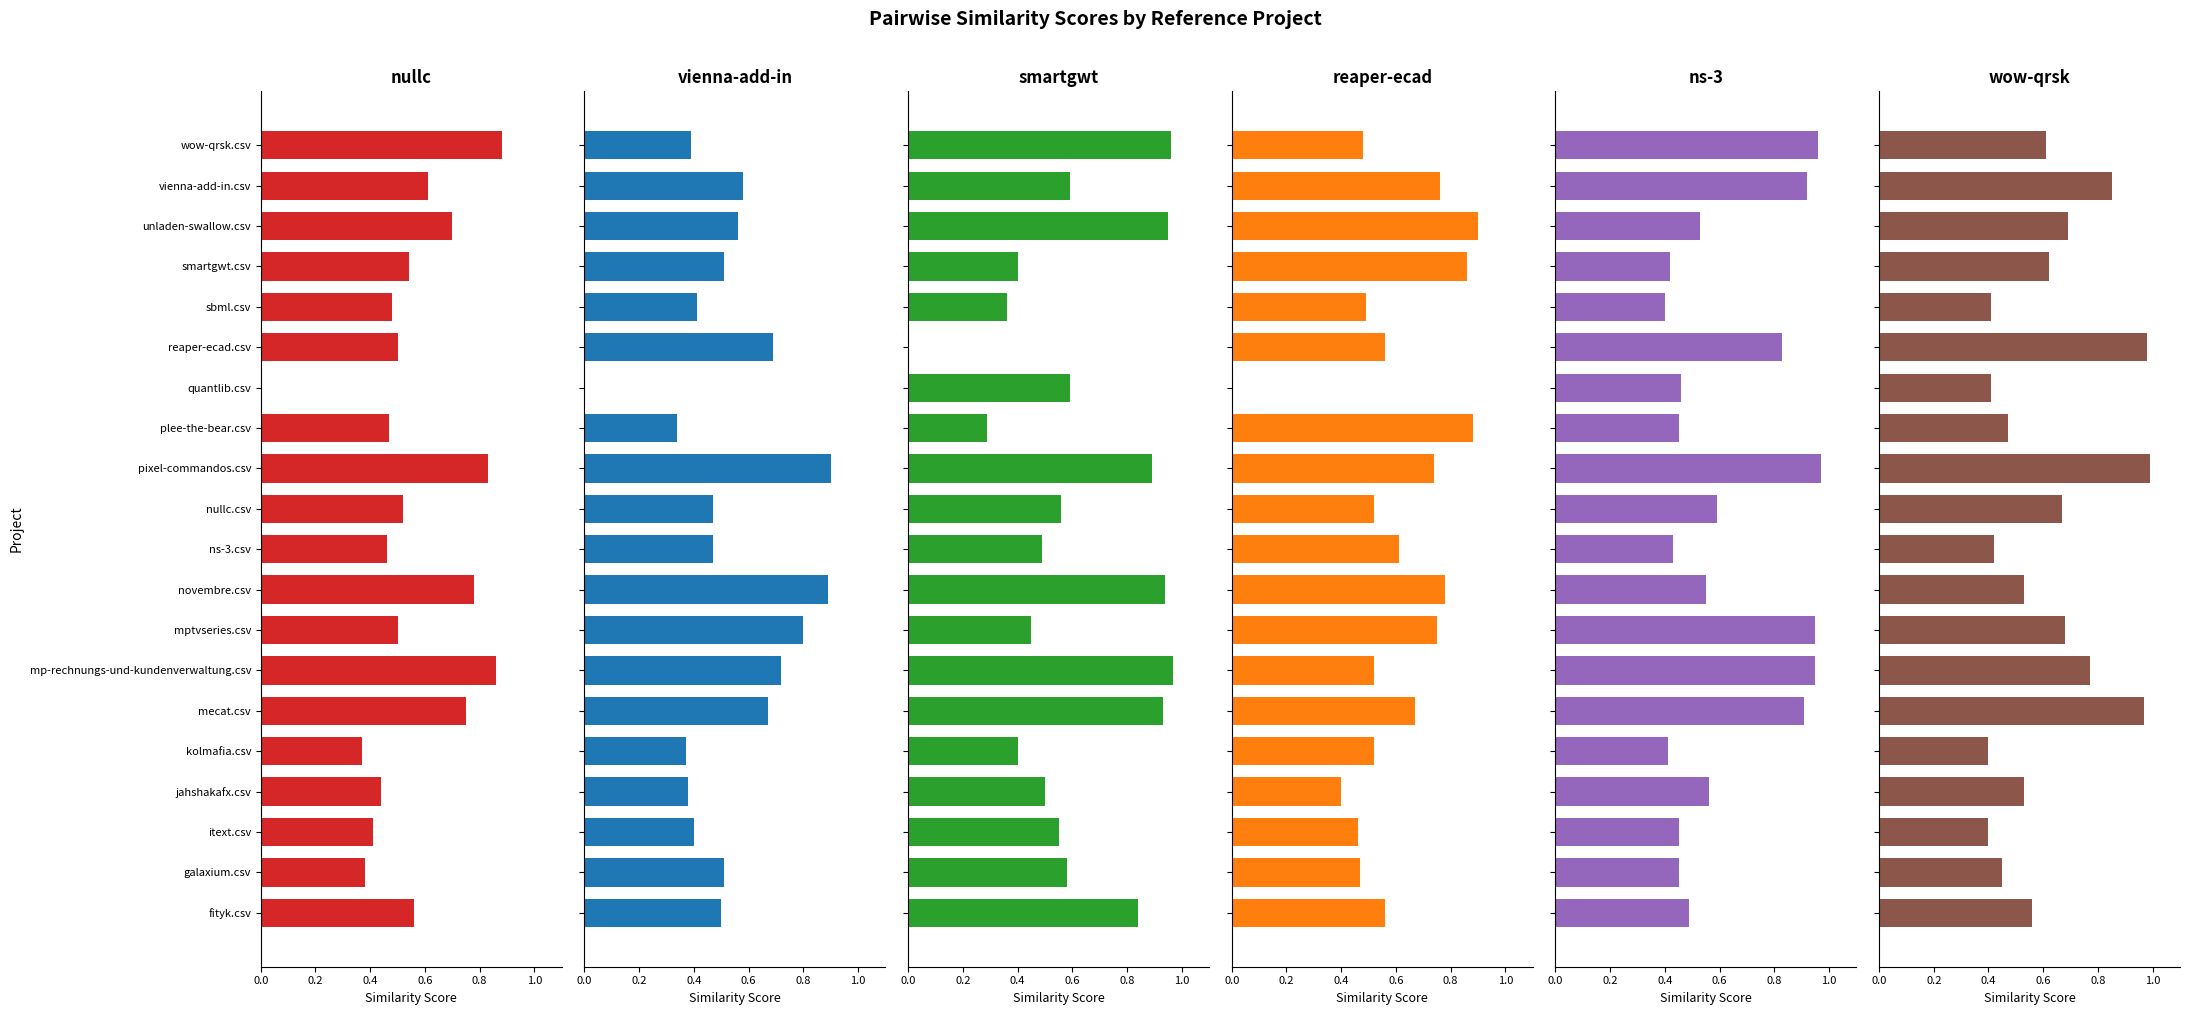

What is the value of the ns-3.csv bar at the 14th from the left?

0.5